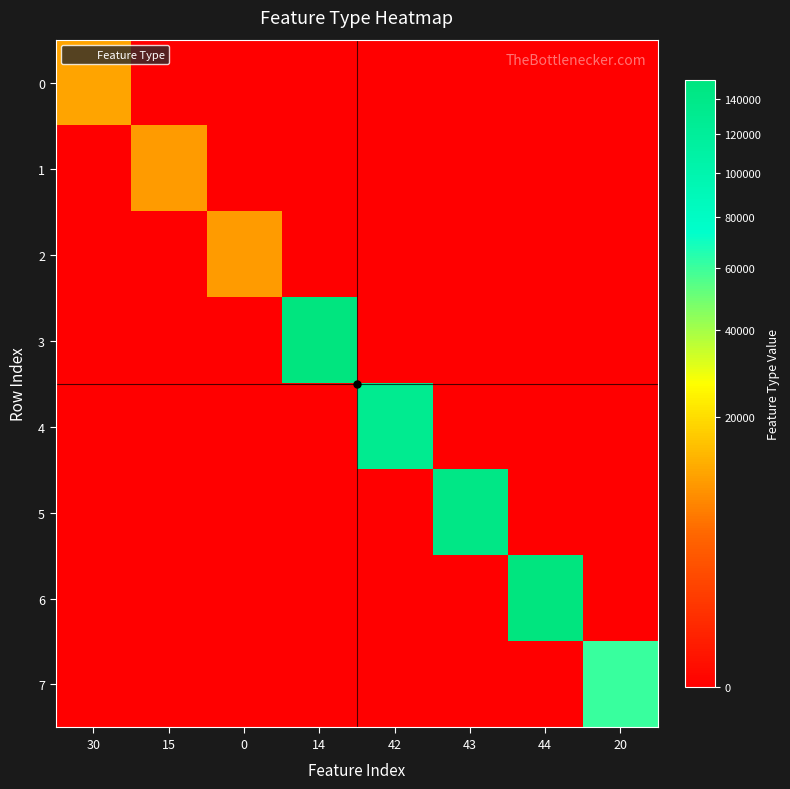

Reading left to right, transcribe all the data shown in this chart.

0: 30=11155	15=0	0=0	14=0	42=0	43=0	44=0	20=0
1: 30=0	15=10155	0=0	14=0	42=0	43=0	44=0	20=0
2: 30=0	15=0	0=10055	14=0	42=0	43=0	44=0	20=0
3: 30=0	15=0	0=0	14=150055	42=0	43=0	44=0	20=0
4: 30=0	15=0	0=0	14=0	42=131155	43=0	44=0	20=0
5: 30=0	15=0	0=0	14=0	42=0	43=141155	44=0	20=0
6: 30=0	15=0	0=0	14=0	42=0	43=0	44=151155	20=0
7: 30=0	15=0	0=0	14=0	42=0	43=0	44=0	20=60155